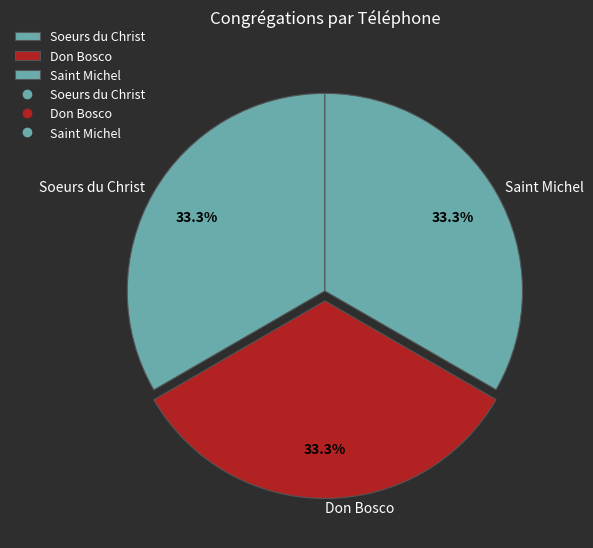

Approximately how many times larger is the value at Don Bosco compared to Saint Michel?

1.0